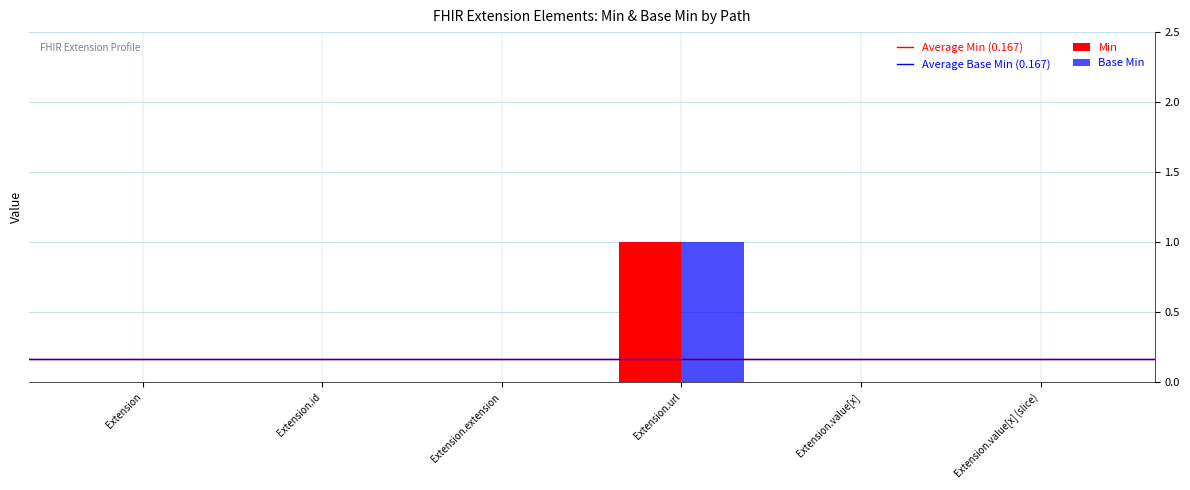

What is the sum of all Base Min values?

1